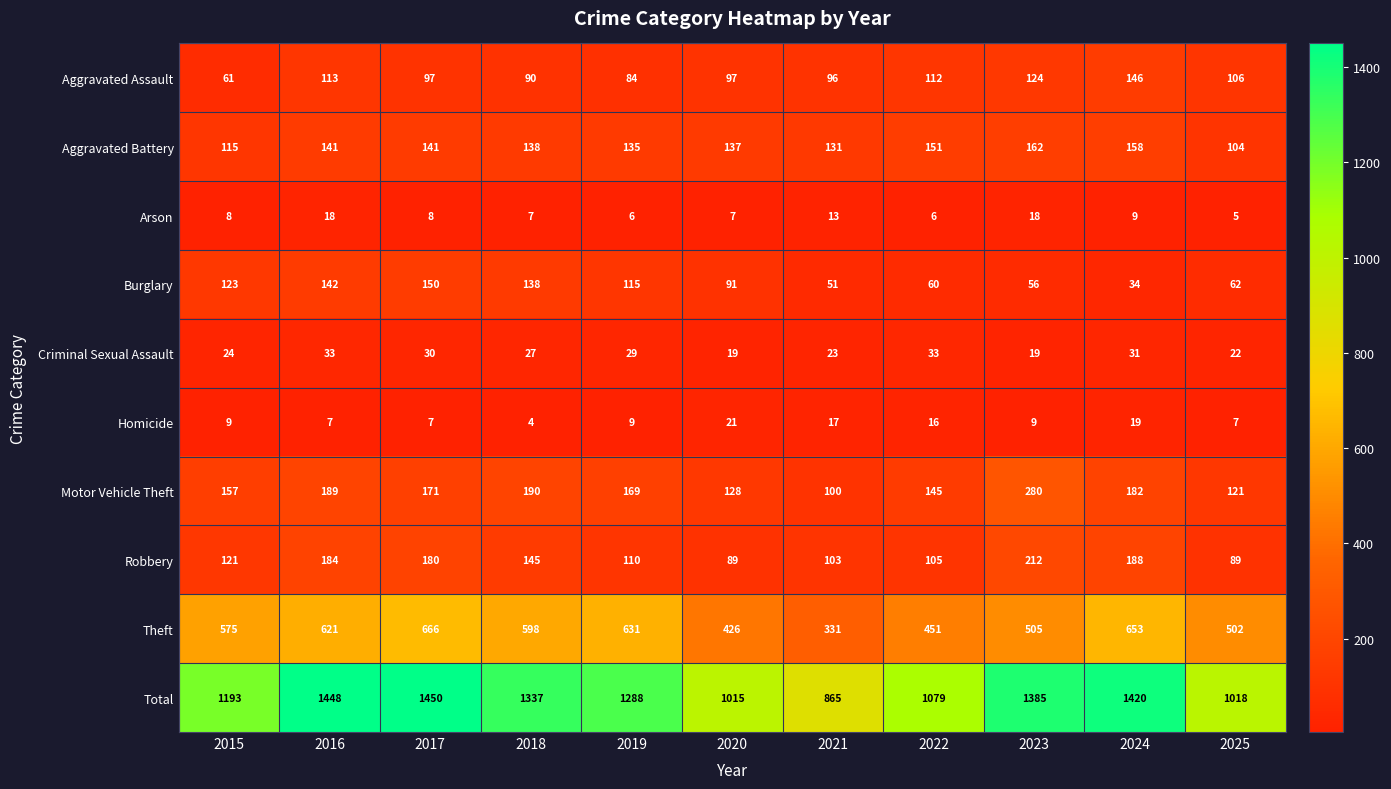

At how many categories does at least one series exceed 693?

11